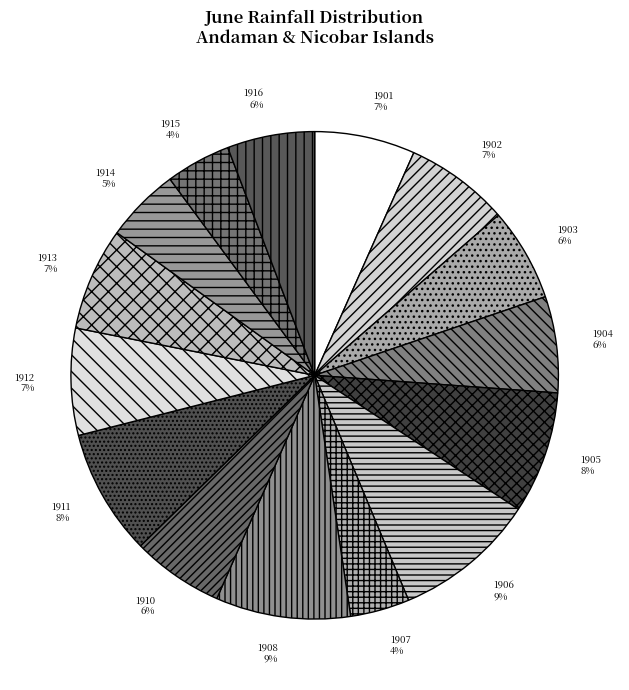

True or false: 1914 accounts for 5% of the total.

True